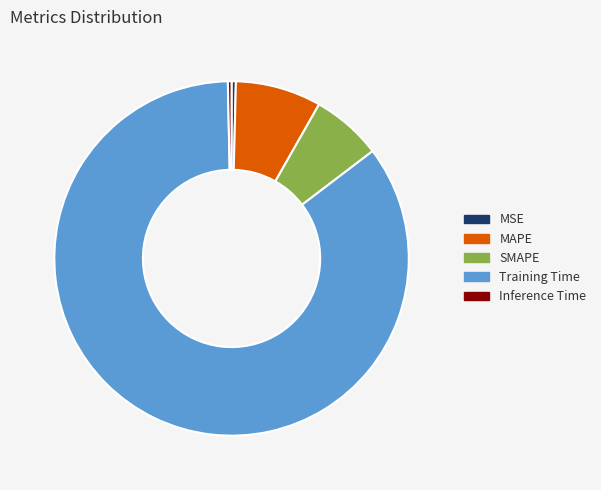

Do Inference Time and Training Time together represent more than half of the pie?

Yes